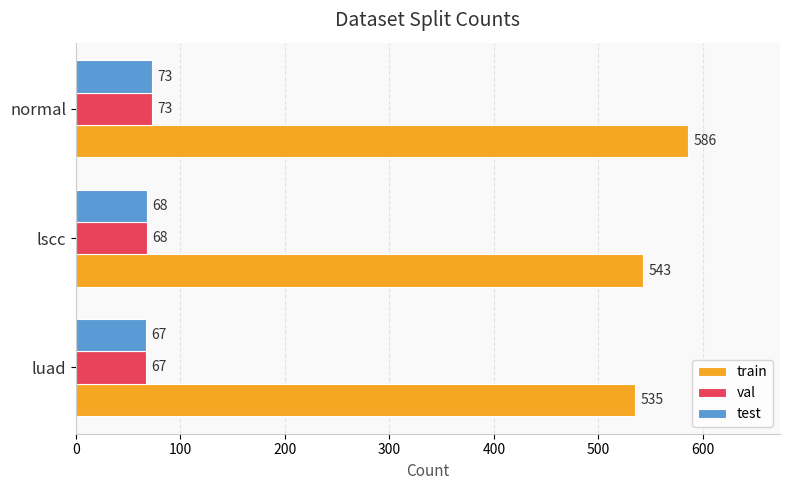

At which category is the sum across all series the highest?

normal